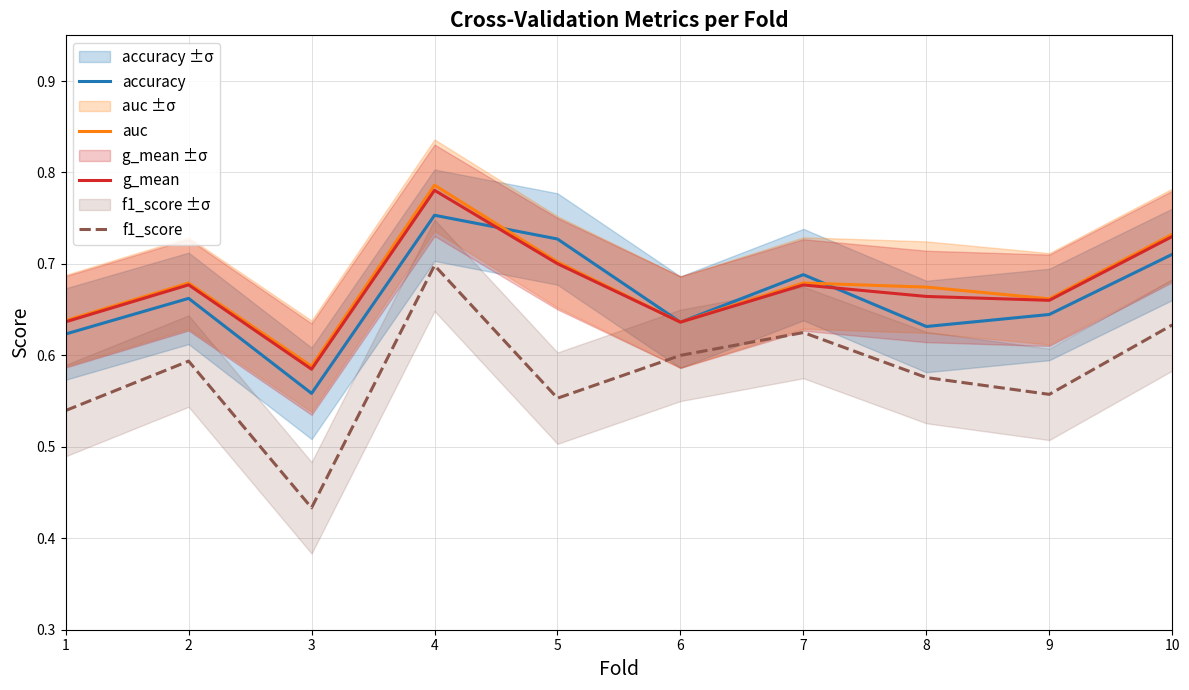

What is the approximate value of f1_score at 7?

0.6